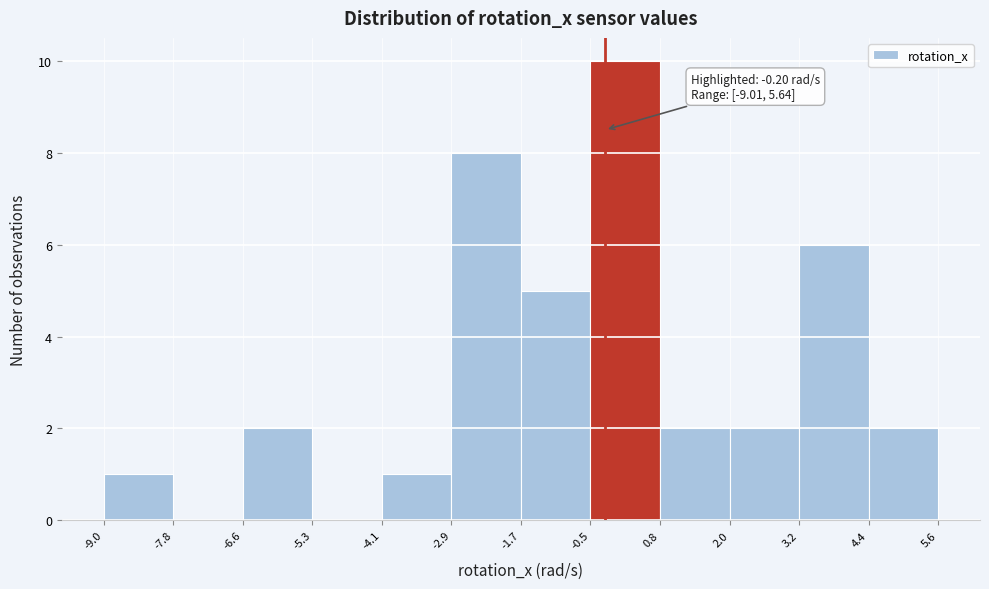

Which range on the x-axis has the tallest bar?

-0.5 to 0.8